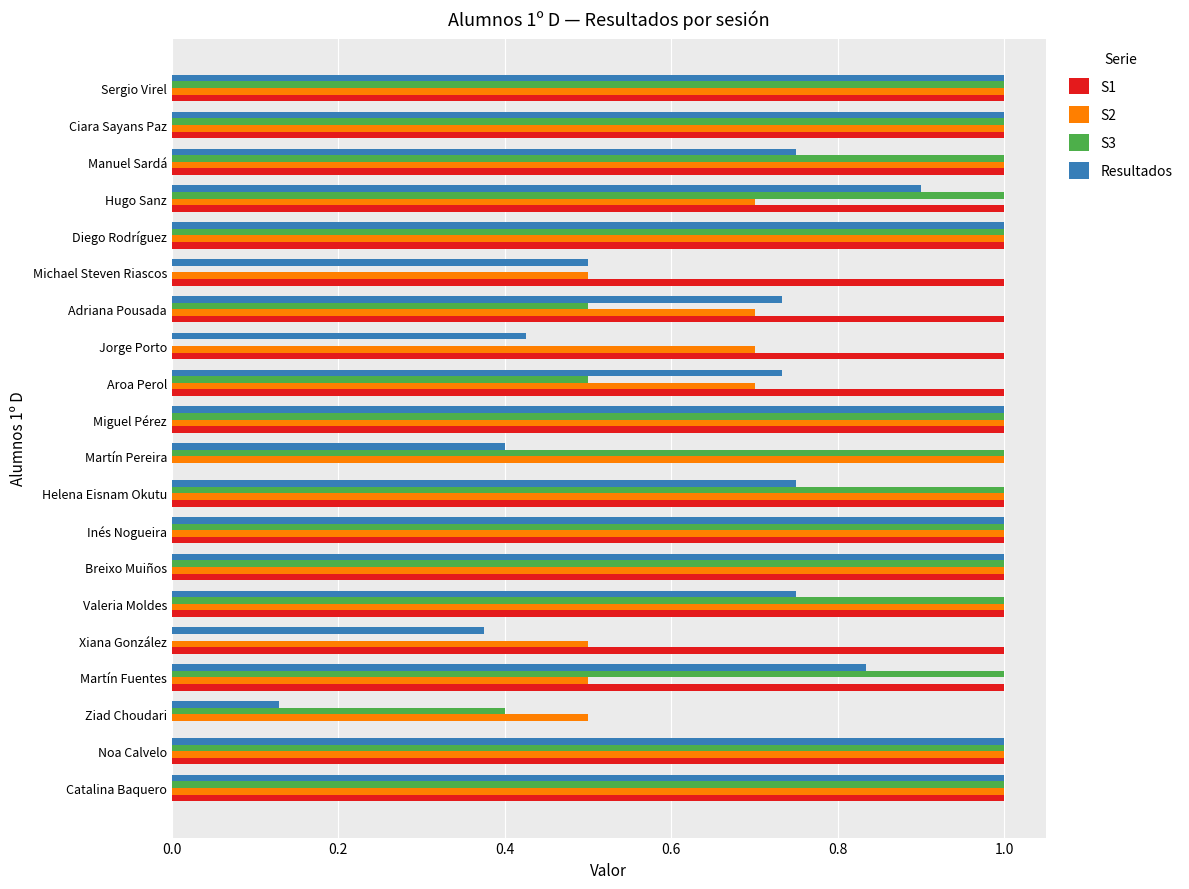

Between Hugo Sanz and Sergio Virel, which series saw the biggest shift?

S2